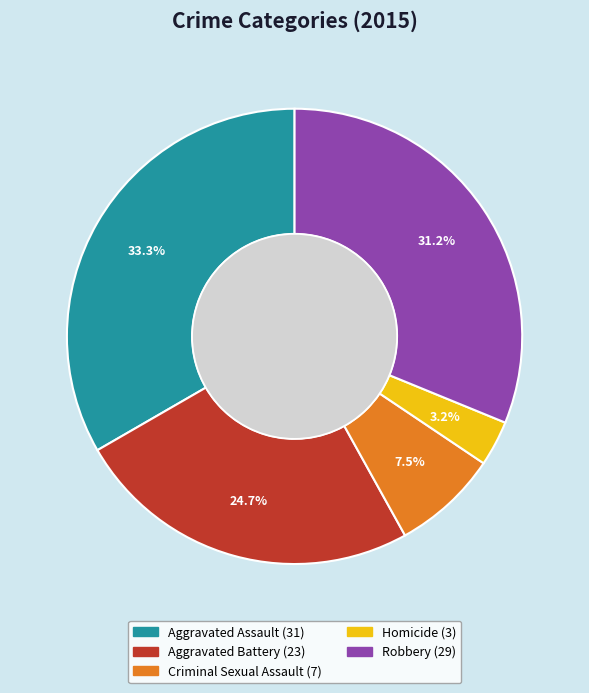

What is the ratio of the value at Criminal Sexual Assault to the value at Robbery?

0.2